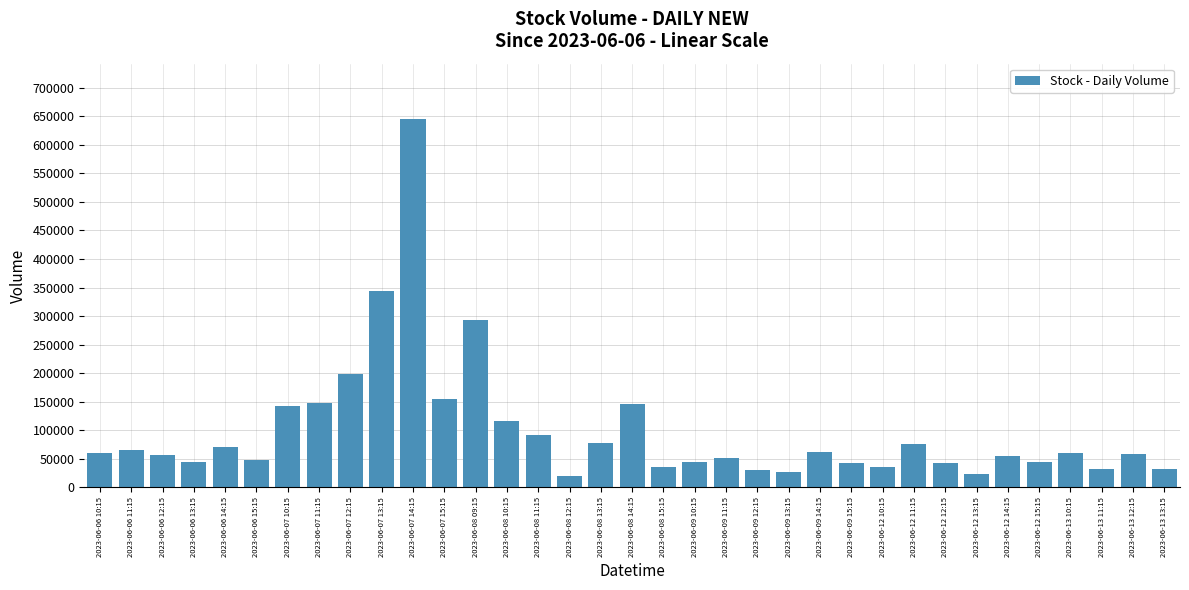

What is the minimum value shown in the chart?

20198